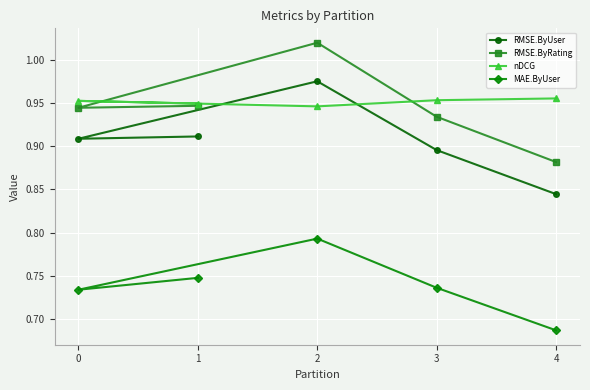

Is it true that RMSE.ByRating equals 0.9 at 1?

True